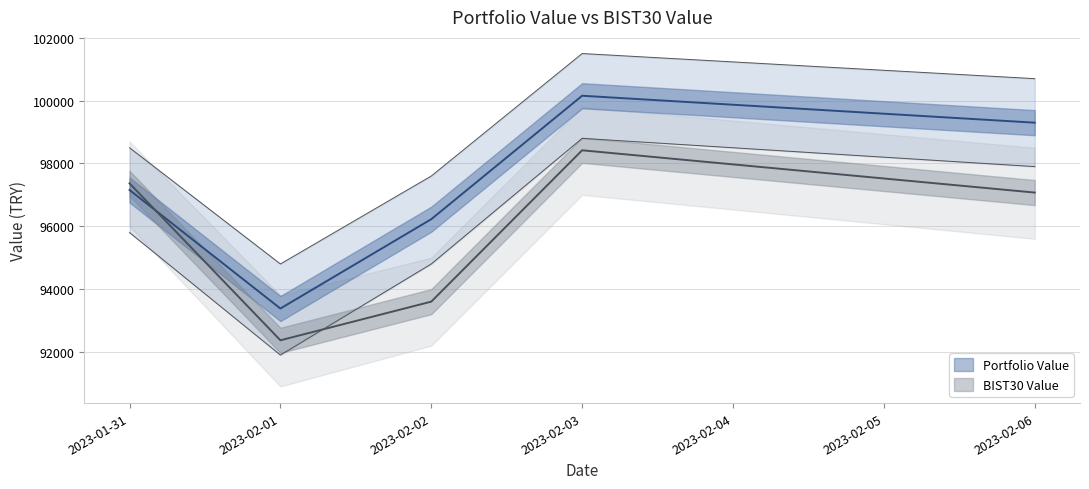

At which category is the sum across all series the highest?

2023-02-03